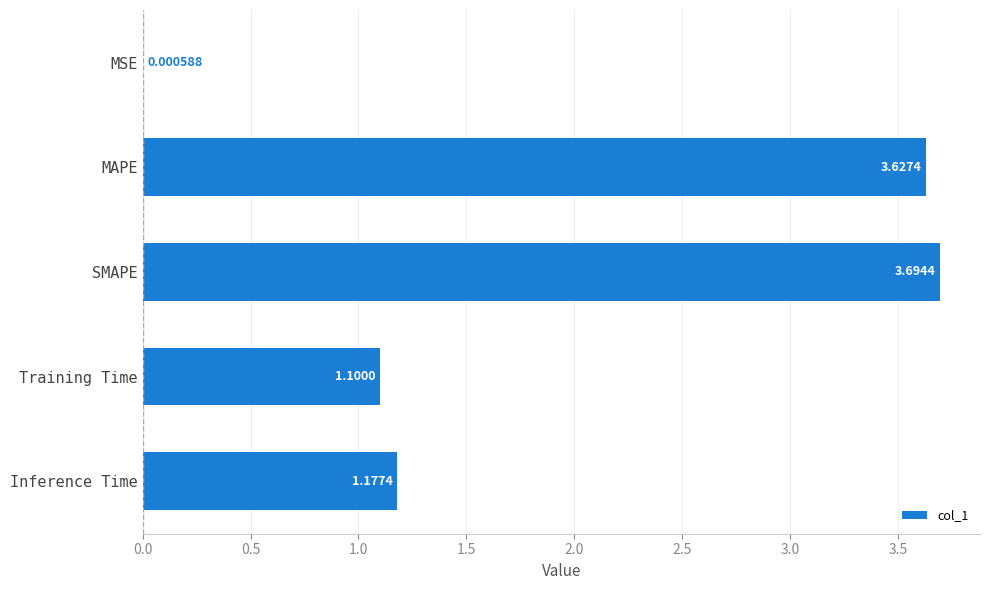

What is the sum of the values at Inference Time and Training Time?

2.3